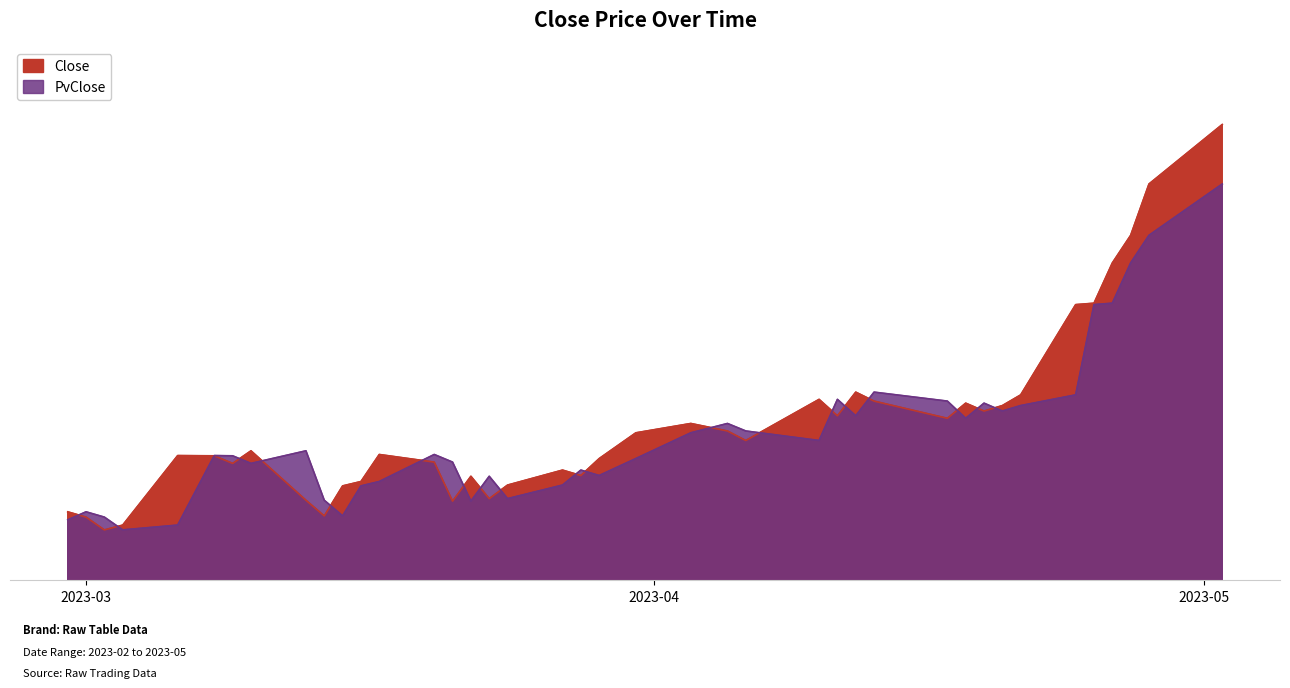

What is the maximum value for PvClose?

3345.7